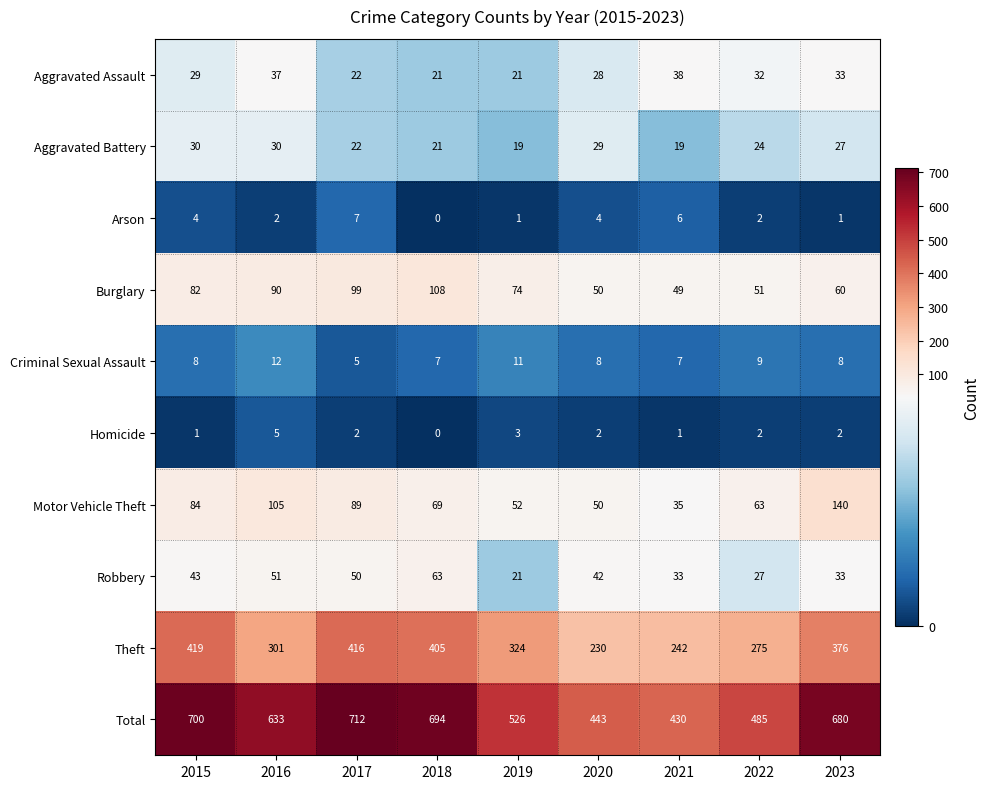

At which label is Aggravated Battery closest to 24?

2022